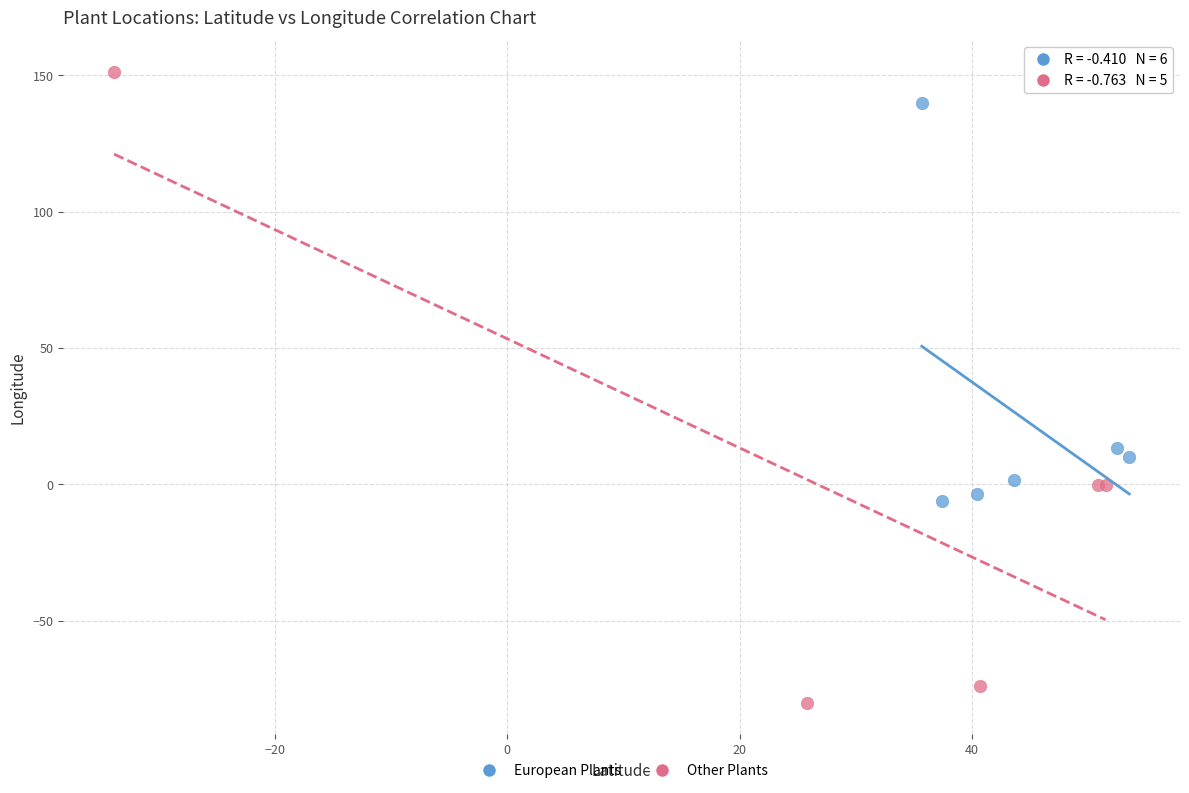

Which series reaches the minimum Y coordinate?

Other Plants